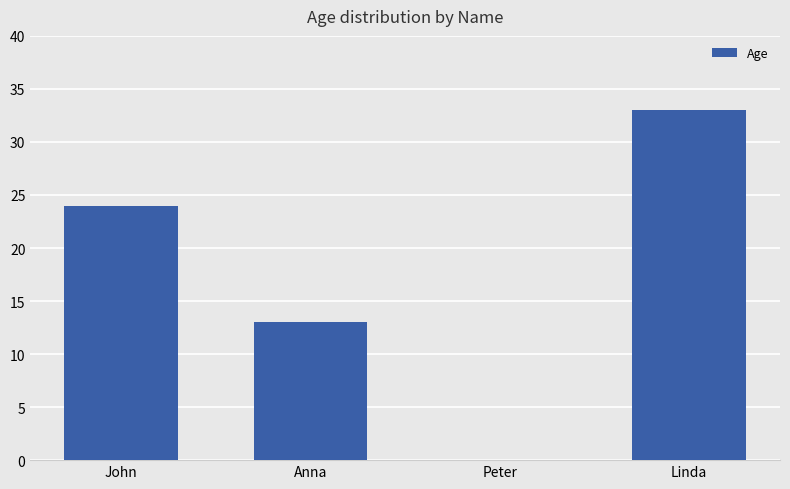

What is the sum of all values?

70